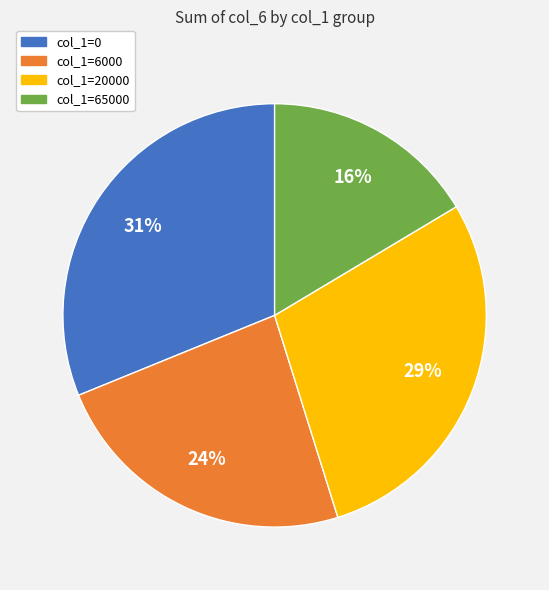

Which category has the biggest portion of the pie?

col_1=0